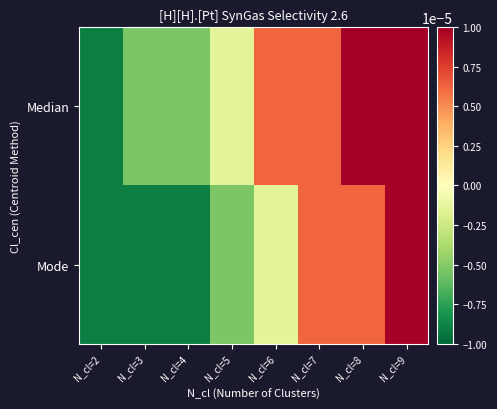

Rank the series by their average value, from lowest to highest.

Mode, Median